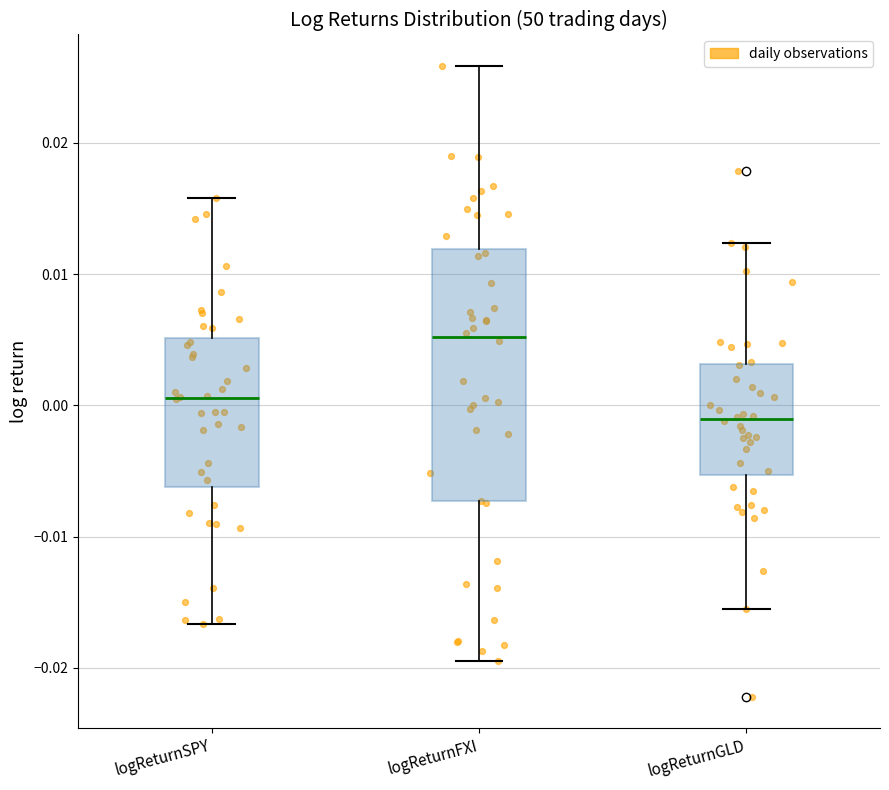

Comparing the boxes themselves (not the whiskers), which one is the tallest?

logReturnFXI